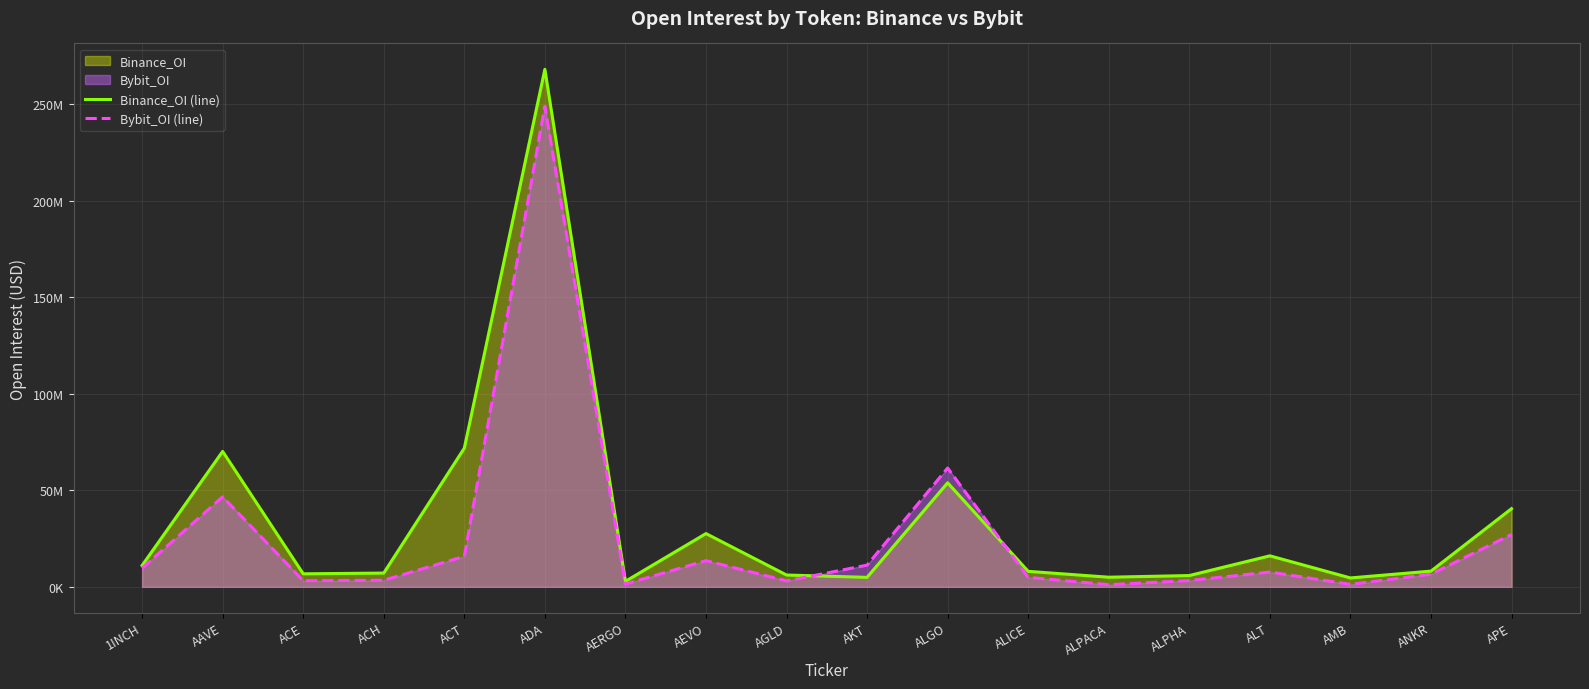

Reading right to left, extract all data points from this chart.

Binance_OI (line): 40515214	8148648	4609791	16071881	5848658	4986134	8030376	53913492	4915315	6130575	27604279	2859302	268214403	71888872	7137346	6750577	70193133	11077417
Bybit_OI (line): 27123843	6568198	1256652	7665408	3240911	1095023	4885298	61573409	11243113	3062440	13572768	1432149	249048175	15795521	3402729	3164859	46660431	9605745